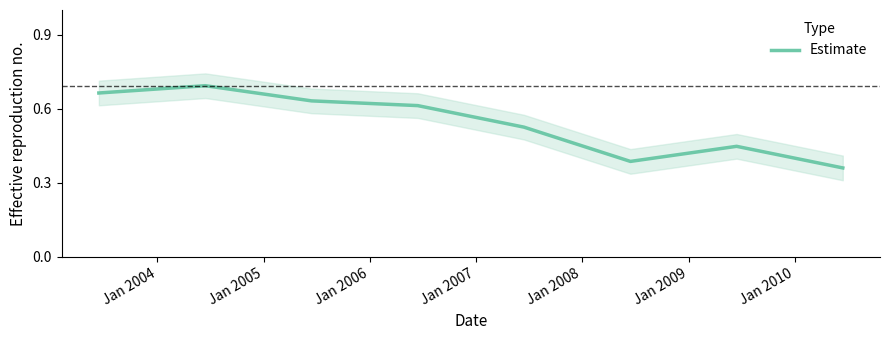

What is the value of the 5th point from the left?

0.5